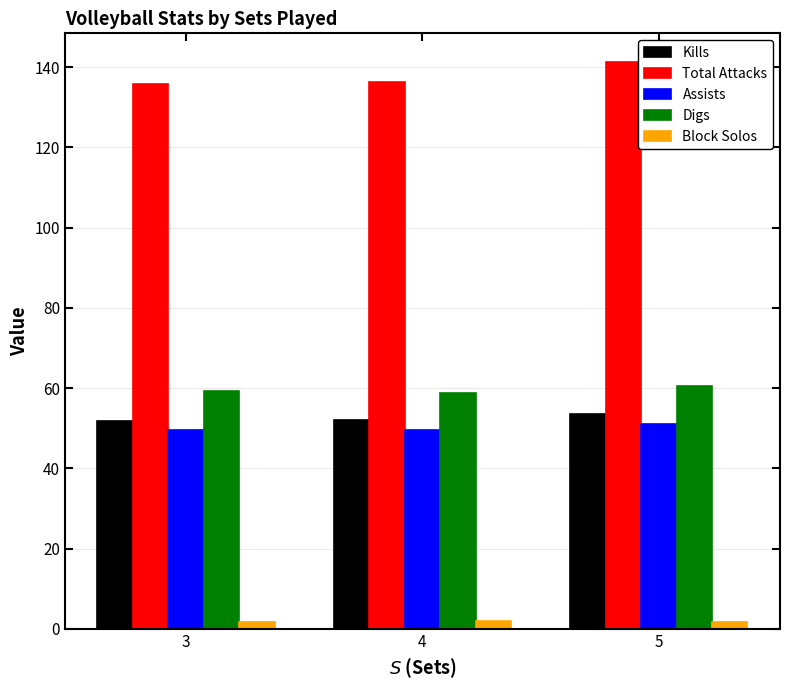

At how many categories does at least one series exceed 69?

3